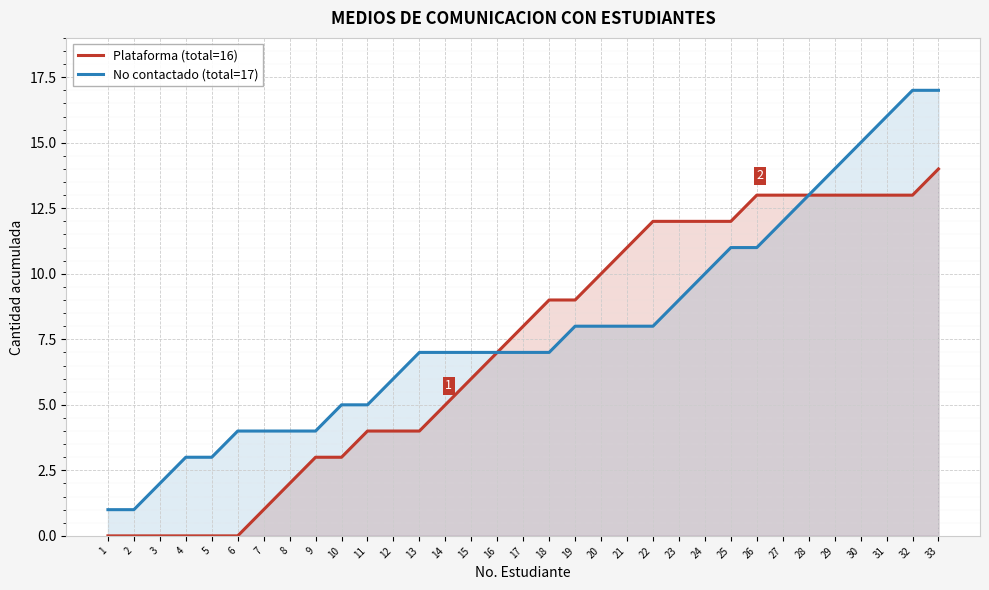

What is the difference between the maximum and minimum values in the No contactado (total=17) series?

16